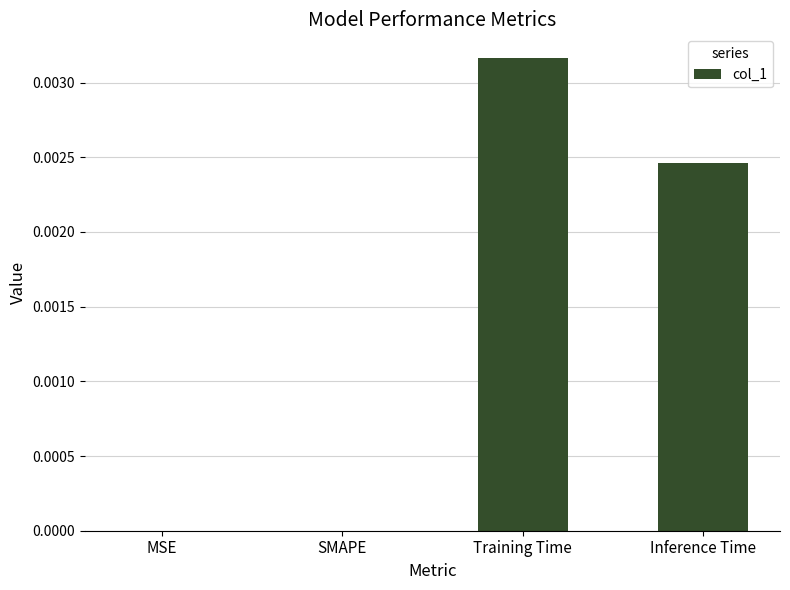

The chart shows a value of 0.0 at Inference Time. True or false?

True